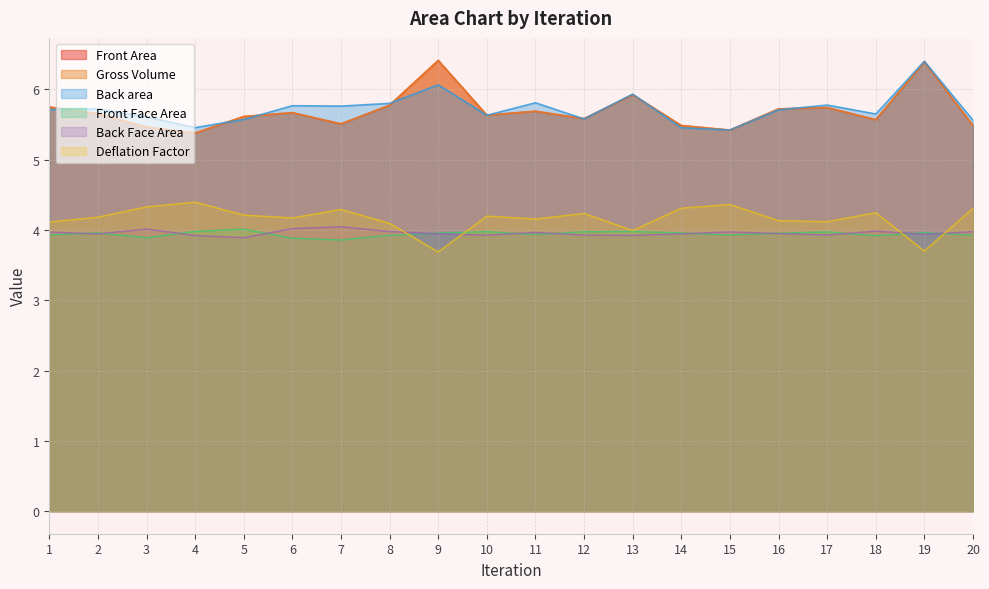

List the labels in order of Gross Volume value, largest first.

9, 19, 13, 8, 1, 17, 16, 11, 6, 2, 10, 5, 12, 18, 7, 20, 14, 3, 15, 4